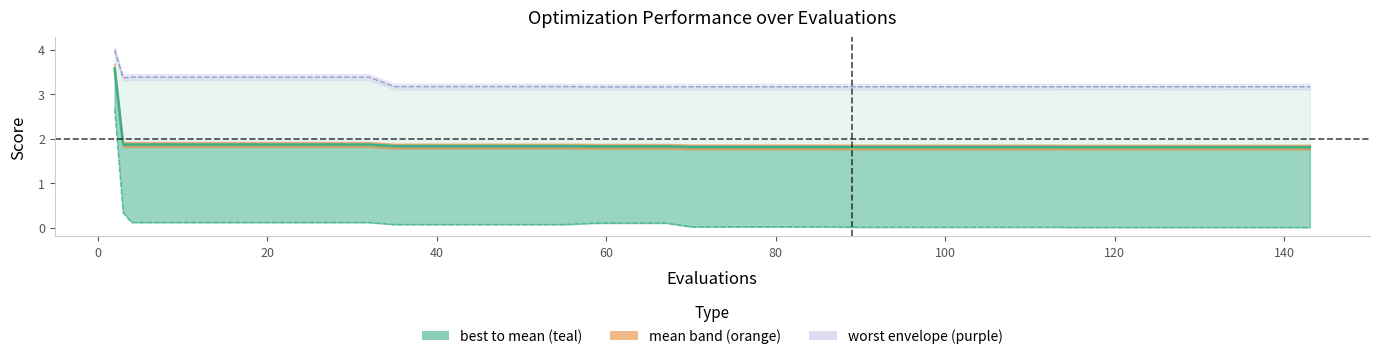

Does the chart have visible grid lines?

No